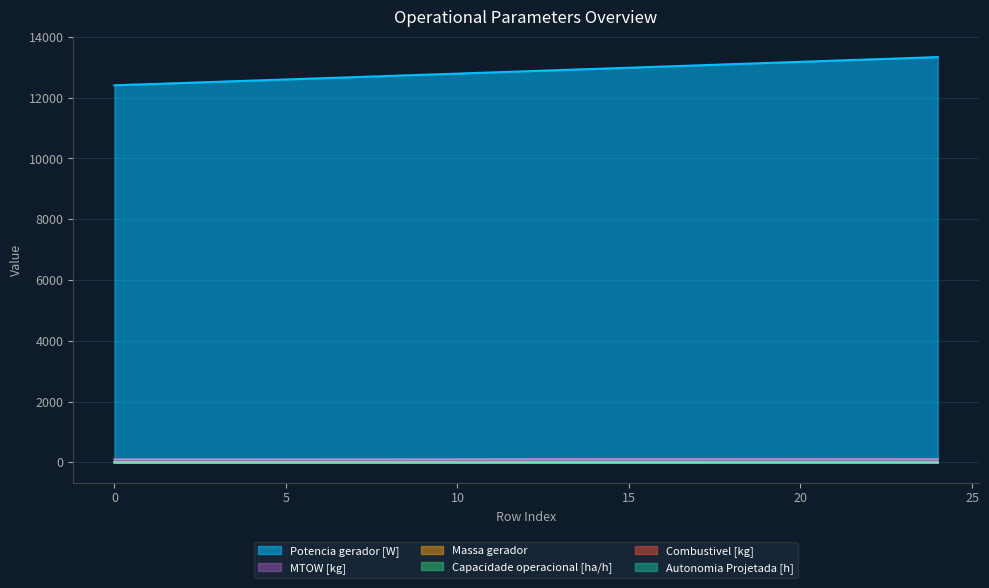

At which label is Potencia gerador [W] closest to 12871?

12